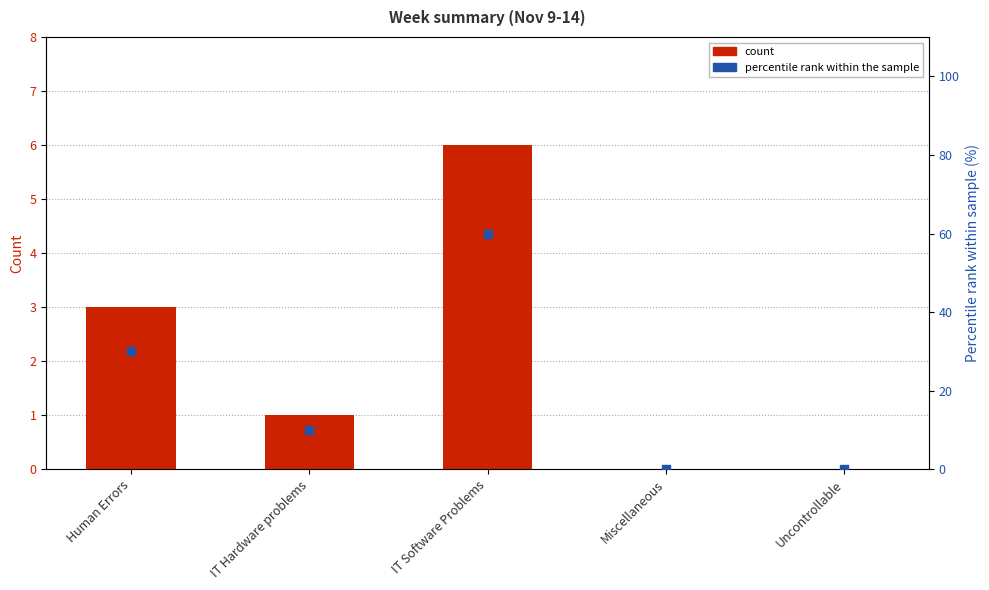

What are all the series names shown in the legend?

count, percentile rank within the sample